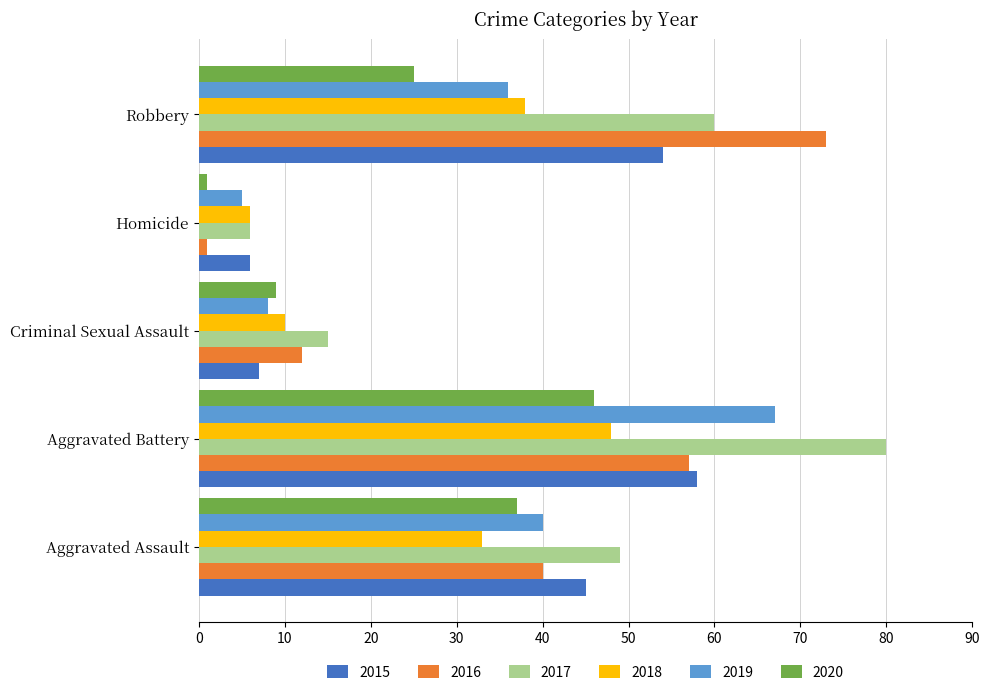

The 2017 series shows 60 at Robbery. True or false?

True